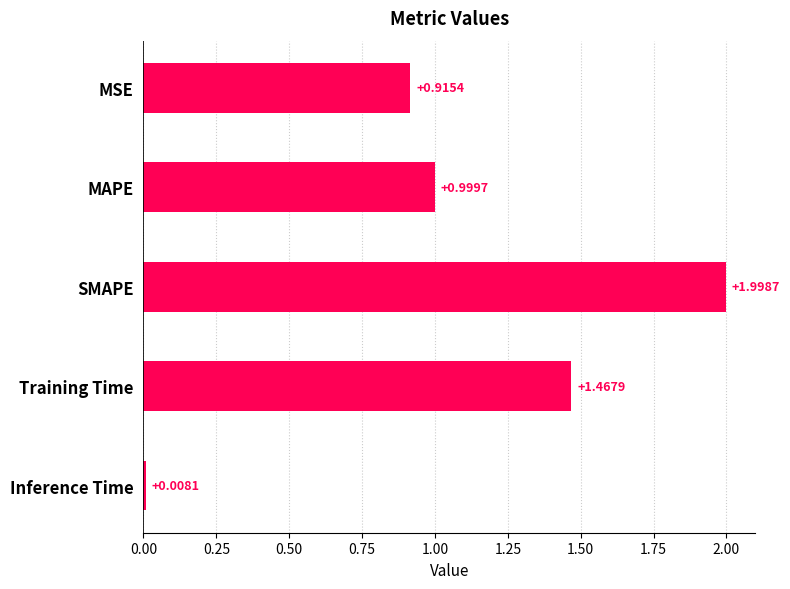

At which category does the chart reach its peak across all series?

SMAPE